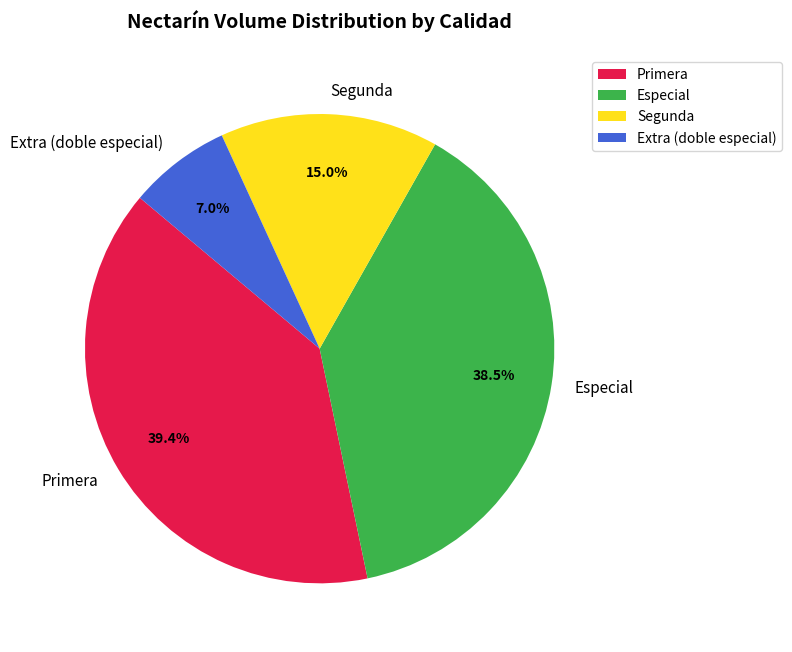

What is the ratio of the value at Segunda to the value at Extra (doble especial)?

2.1